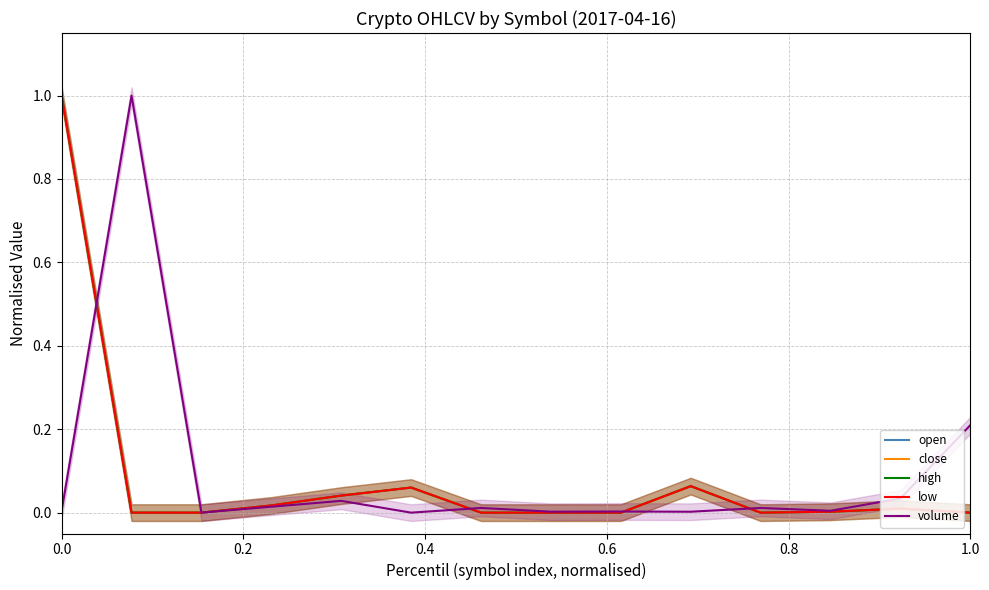

True or false: close has a value of 1.0 at 0.0.

True